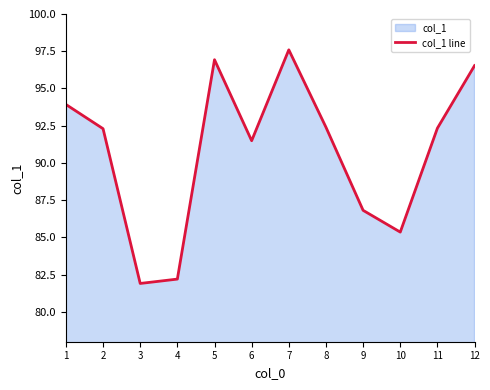

Reading left to right, extract all data points from this chart.

93.9	92.3	81.9	82.2	96.9	91.5	97.6	92.4	86.8	85.4	92.3	96.5